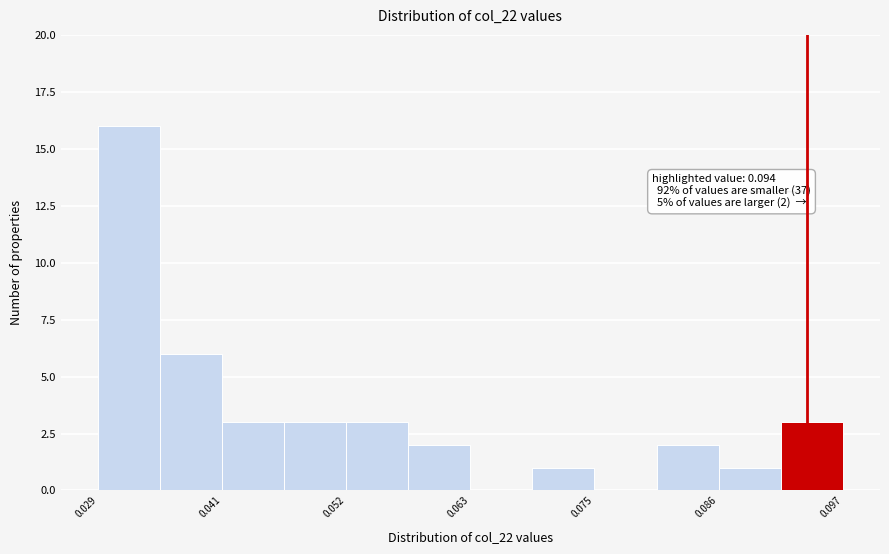

Read against the x-axis, roughly where is the centre of the tallest bar?

0.032